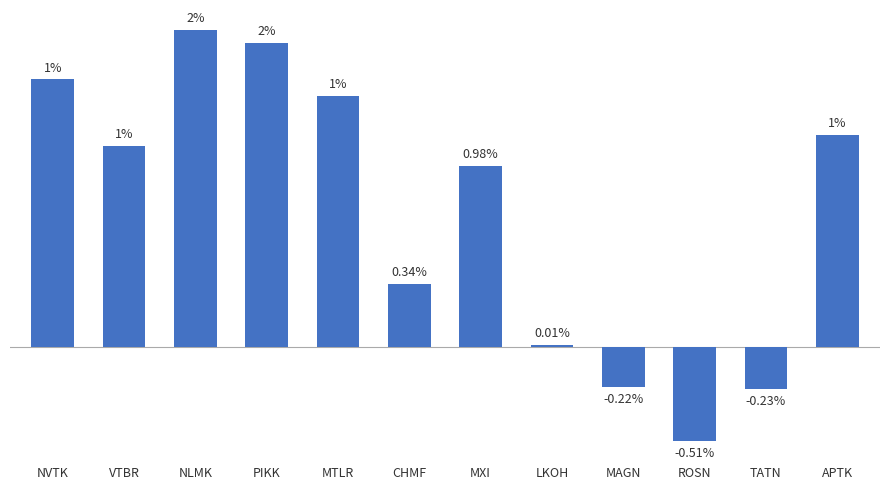

Between VTBR and MAGN, which is larger?

VTBR